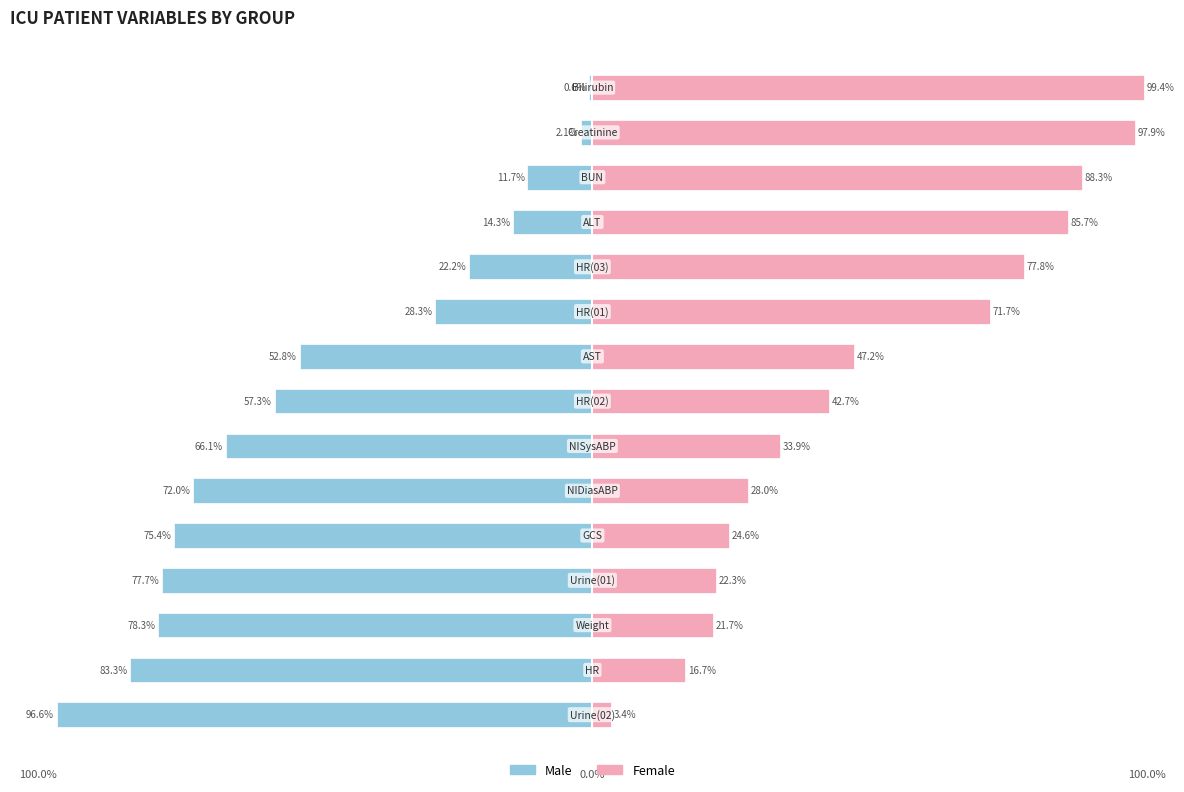

What are all the series names shown in the legend?

Male, Female